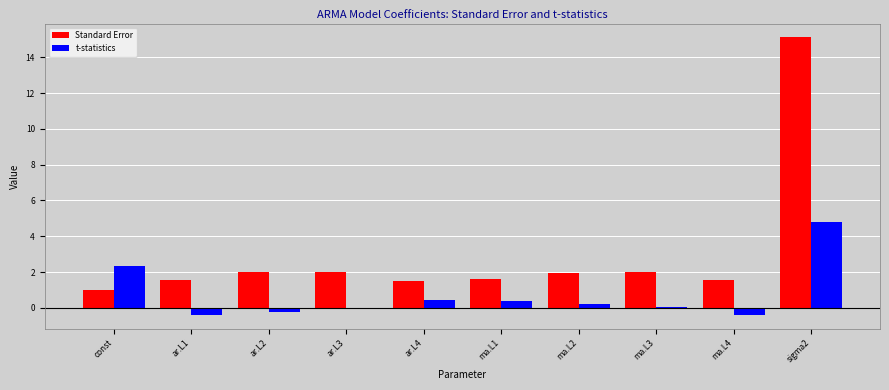

What is the greatest value displayed?

15.1